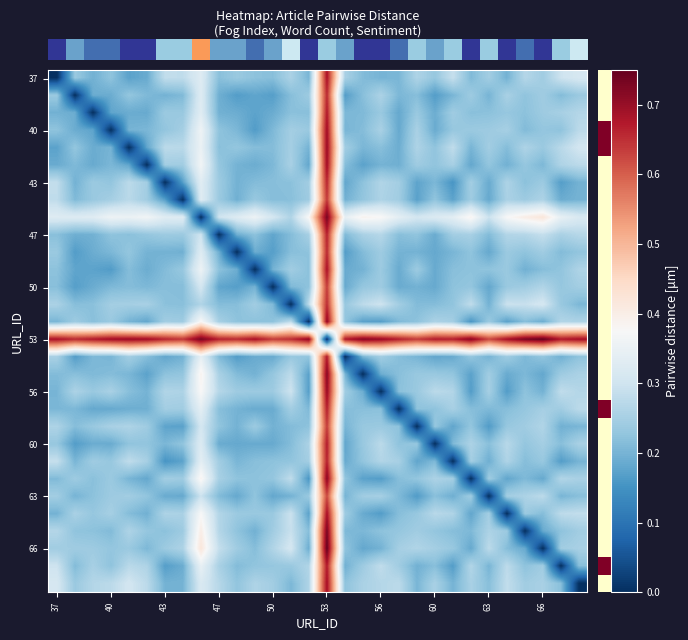

What is the greatest value displayed?

0.7